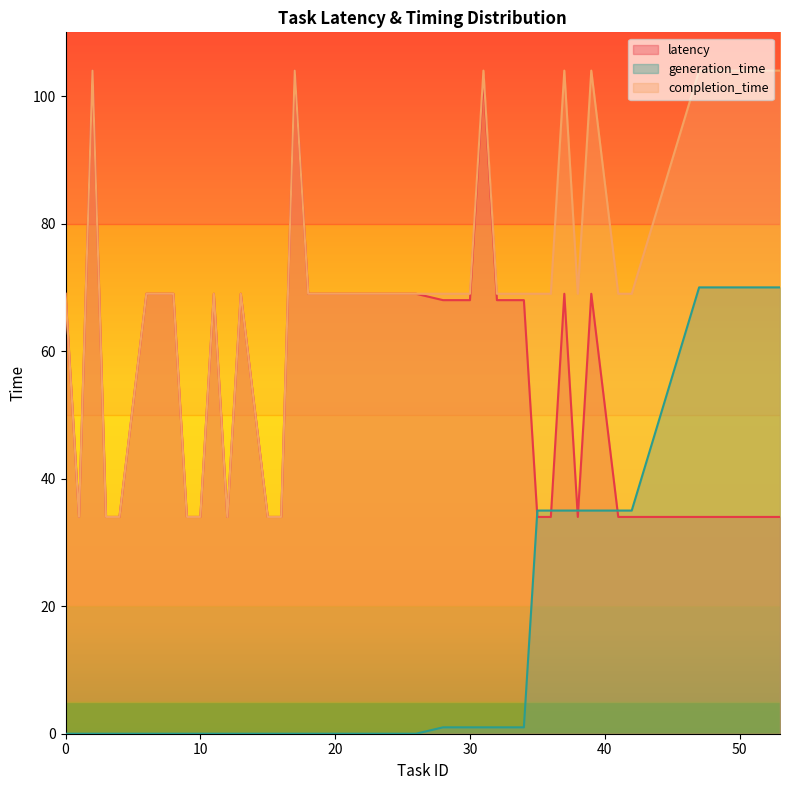

What is the sum of all completion_time values?

2760